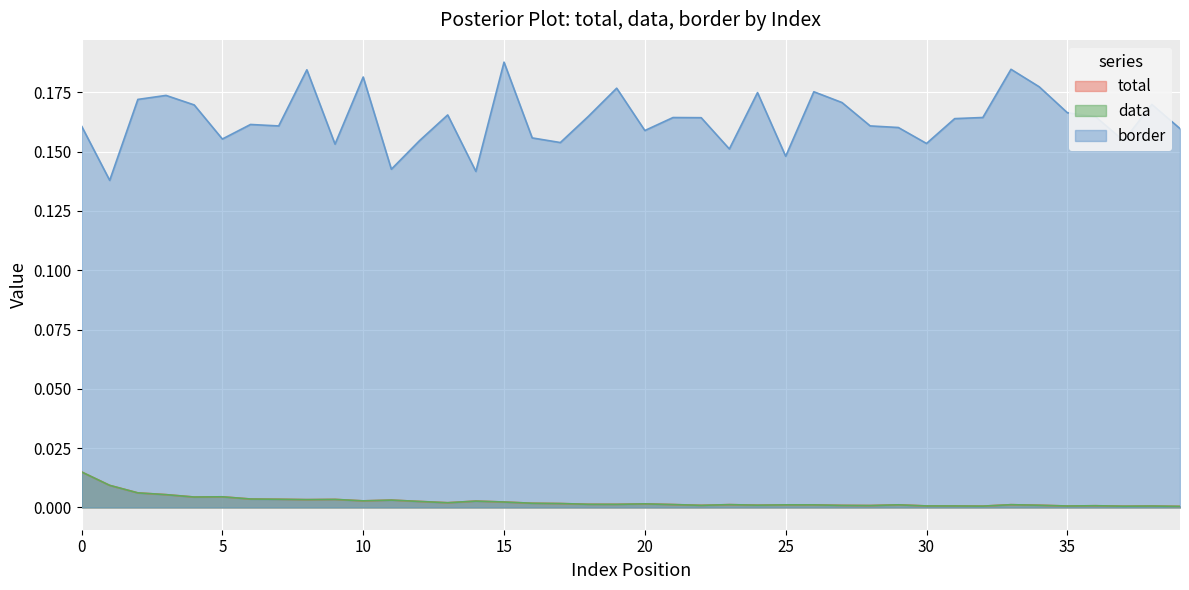

True or false: total and border intersect in this chart.

False